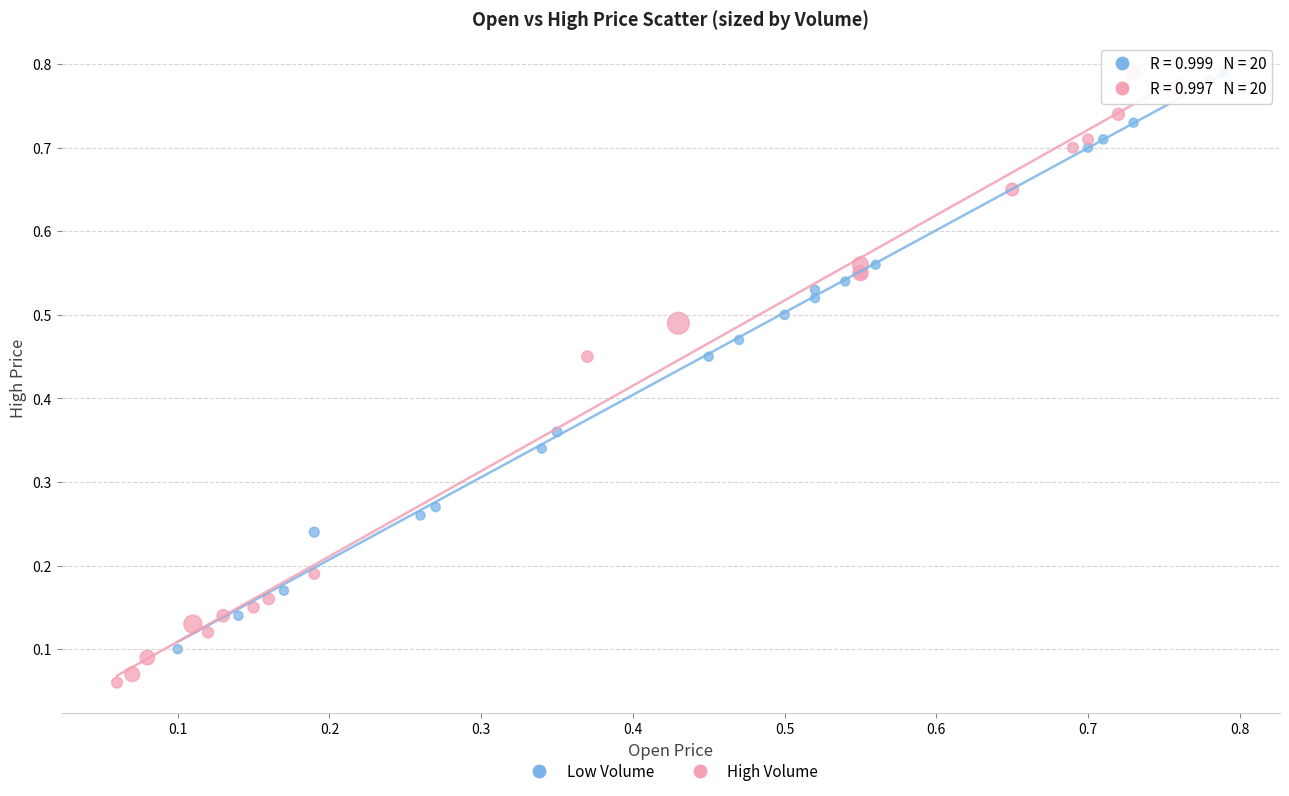

Which series contains the lowest Y value?

High Volume